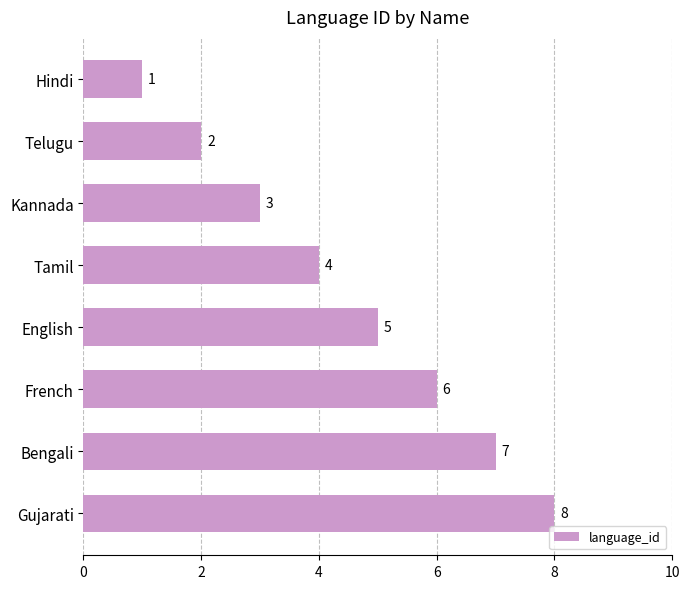

Which has a higher value, French or Gujarati?

Gujarati